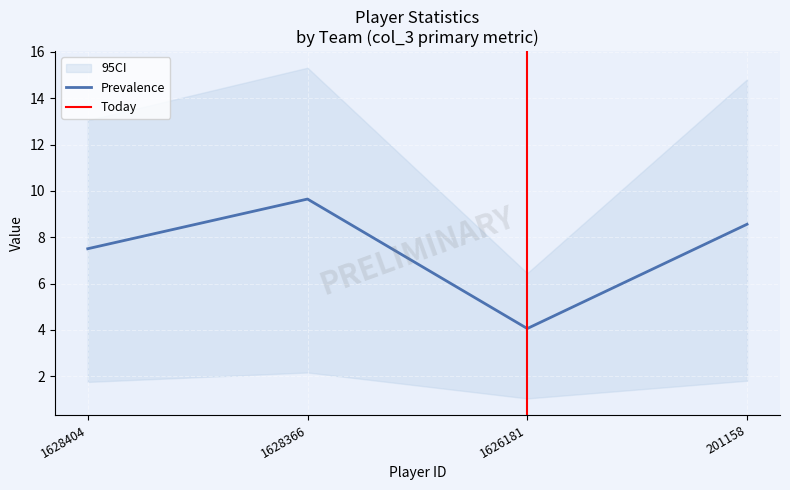

Is this an area chart (filled region under the line)?

No